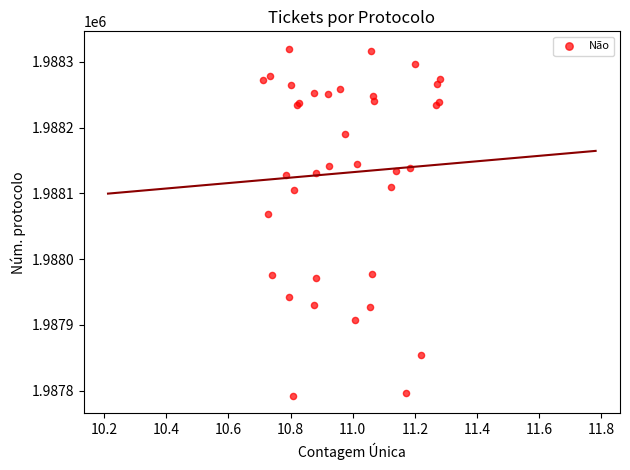

What Y value in the scatter plot is closest to 1988056?

1988069